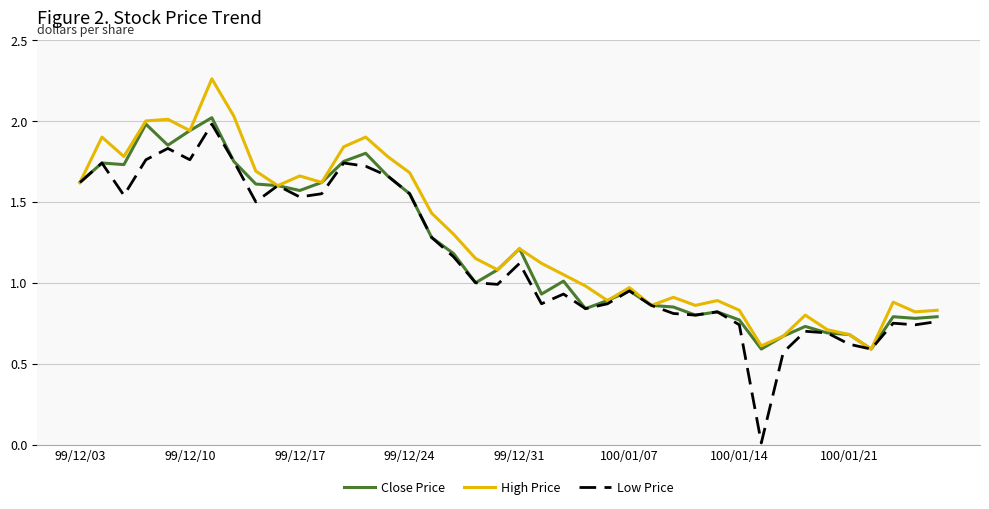

Which series has the widest spread of values?

Low Price